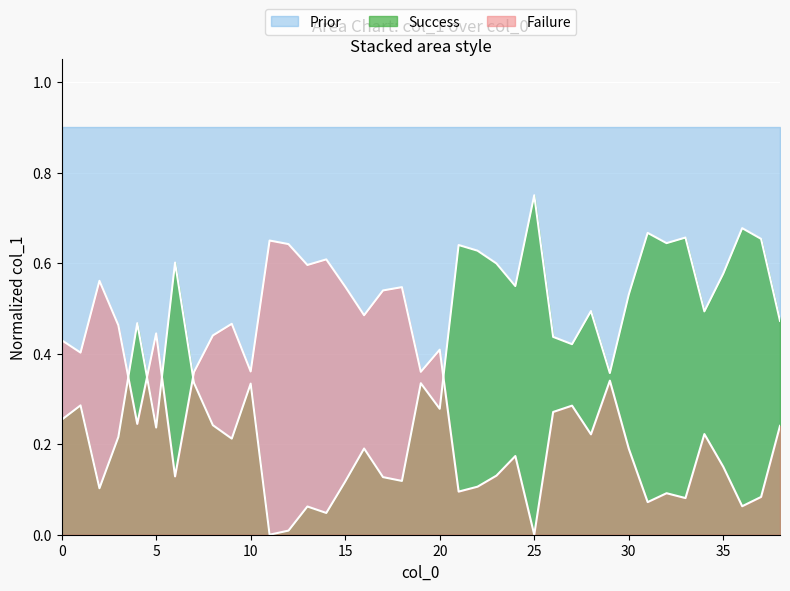

True or false: Prior and Failure cross at least once.

False